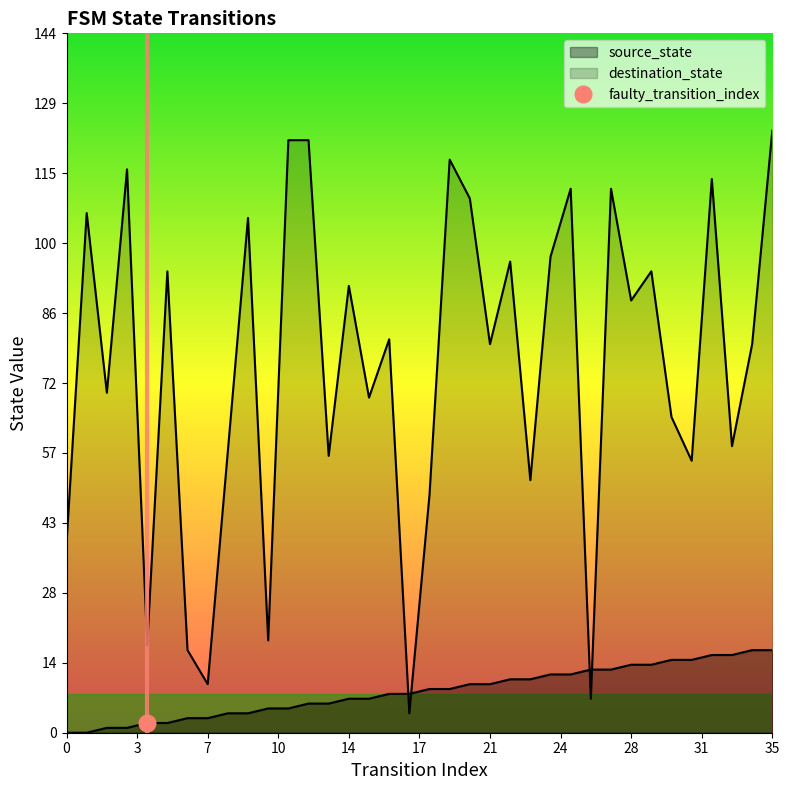

Reading left to right, transcribe all the data shown in this chart.

source_state: 0	0	1	1	2	2	3	3	4	4	5	5	6	6	7	7	8	8	9	9	10	10	11	11	12	12	13	13	14	14	15	15	16	16	17	17
destination_state: 39	107	70	116	18	95	17	10	58	106	19	122	122	57	92	69	81	4	49	118	110	80	97	52	98	112	7	112	89	95	65	56	114	59	80	124